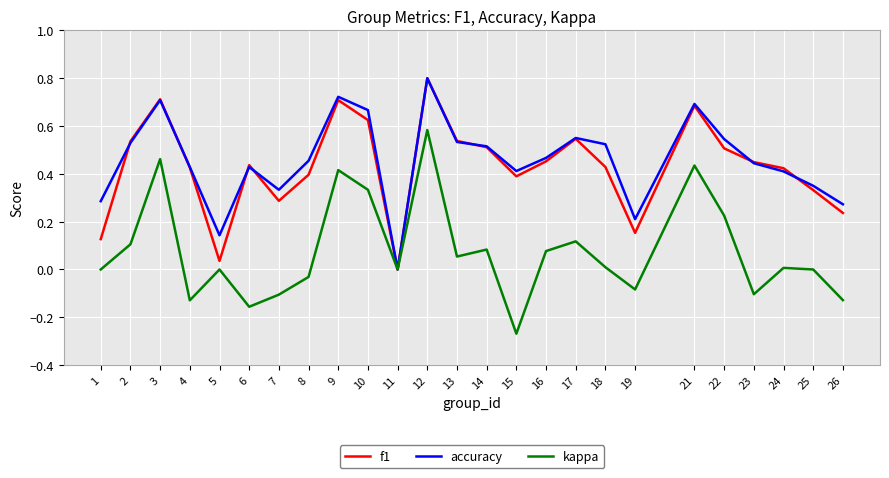

In kappa, how many points are higher than both neighbors (excluding endpoints)?

8